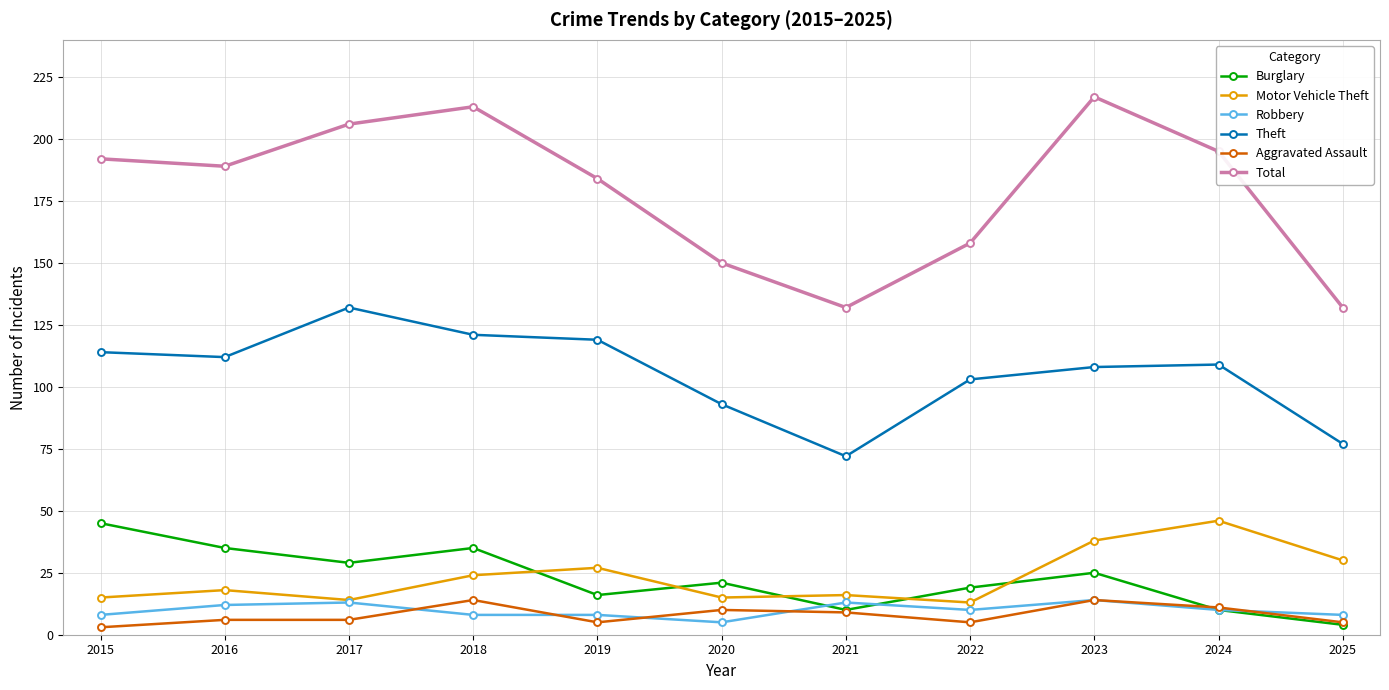

At which label is Theft closest to 102?

2022